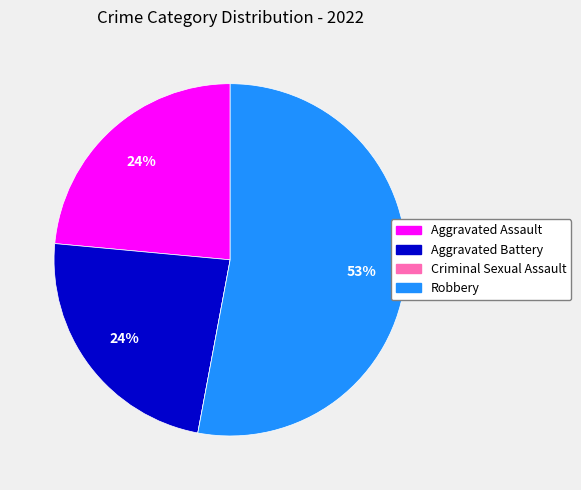

The Aggravated Battery slice represents 34% of the pie. True or false?

False